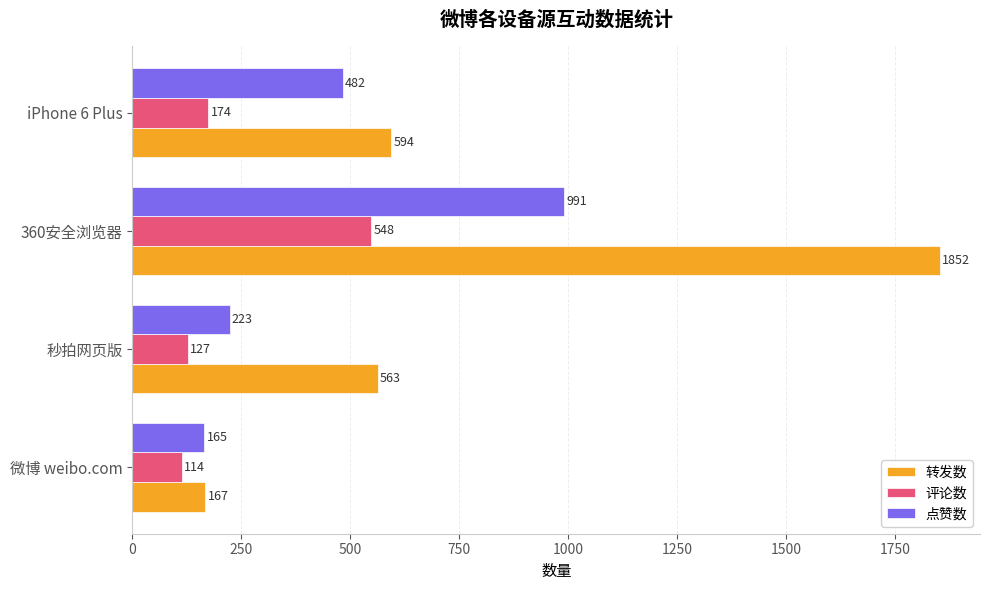

True or false: 评论数 has a value of 799 at 360安全浏览器.

False